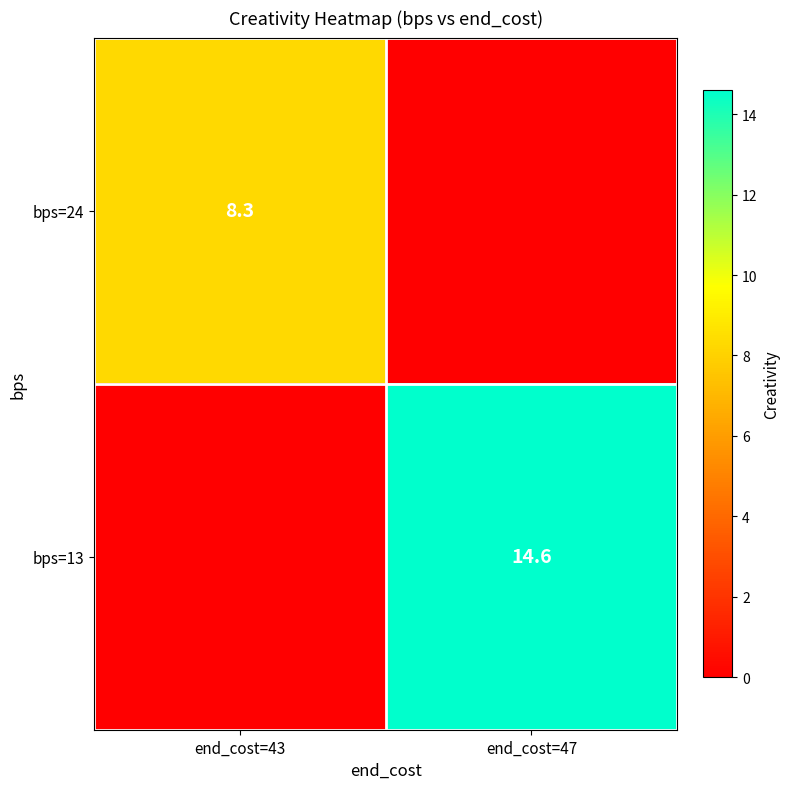

The value of bps=24 at end_cost=43 is 5.8. True or false?

False